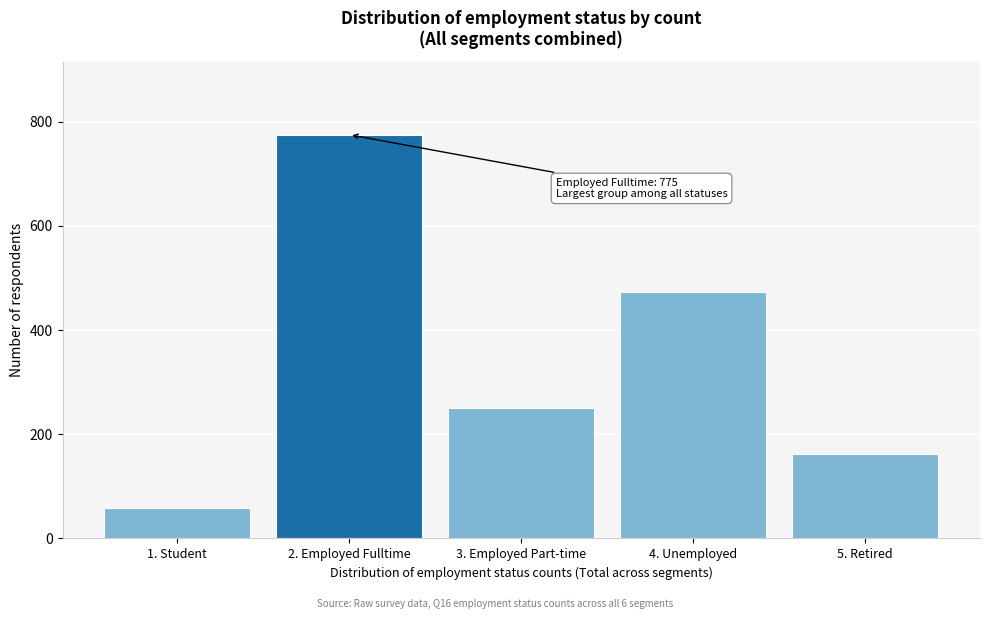

Reading left to right, extract all data points from this chart.

59	775	251	474	162